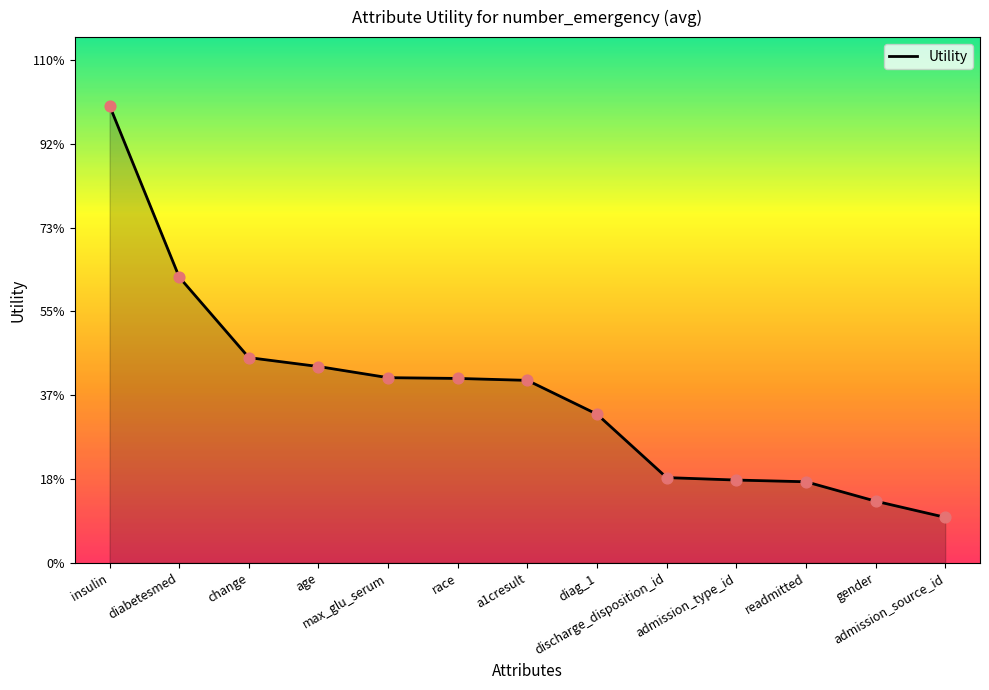

What is the change in value from readmitted to gender?

-0.1